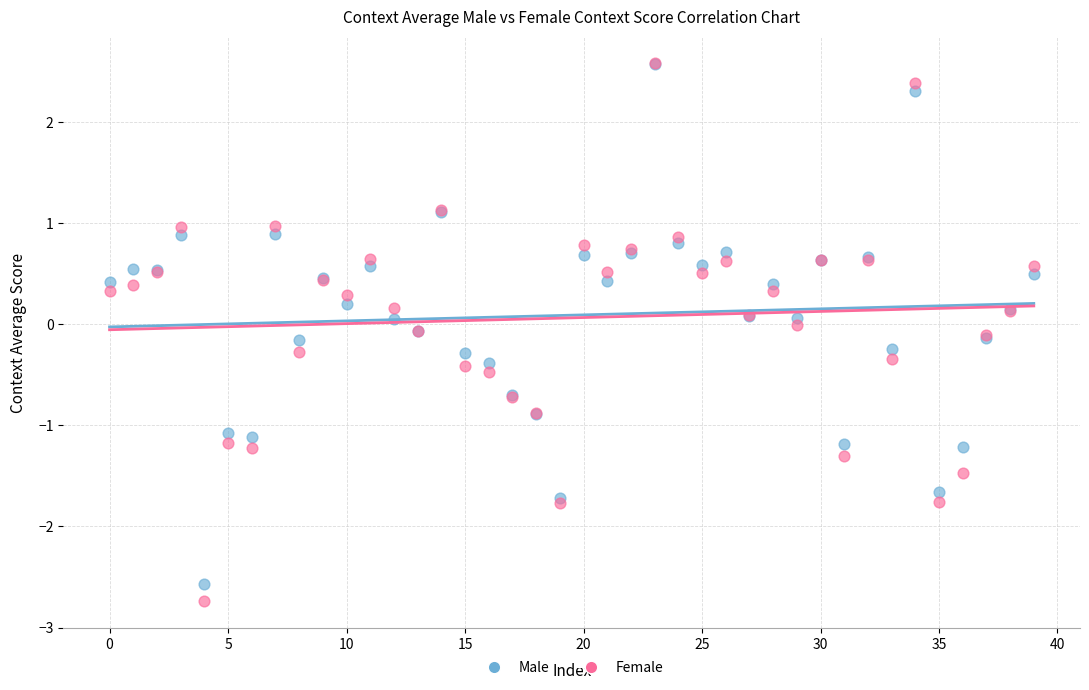

What are all the series names shown in the legend?

Male, Female